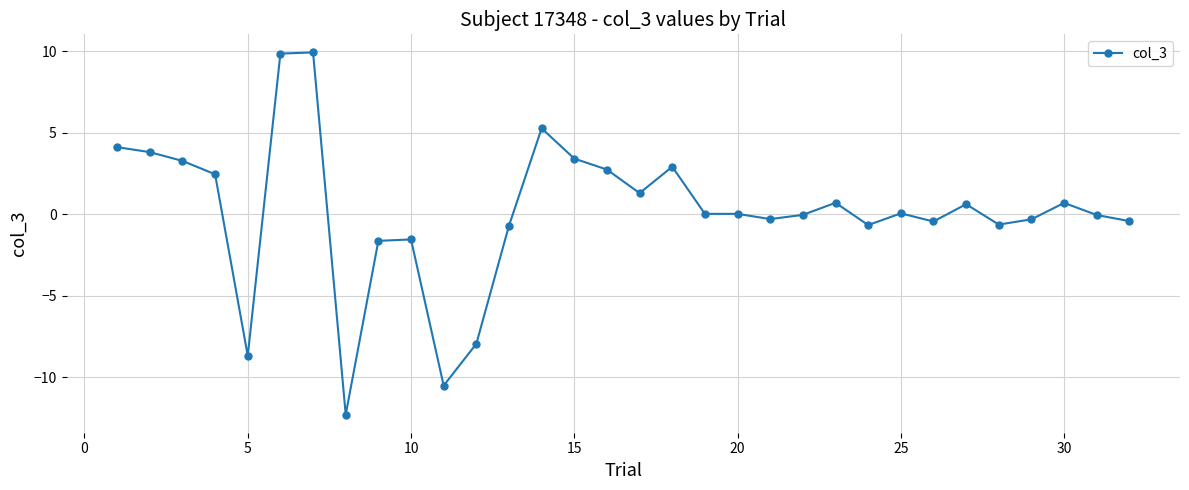

True or false: there are more than 0 points higher than both neighbors.

True